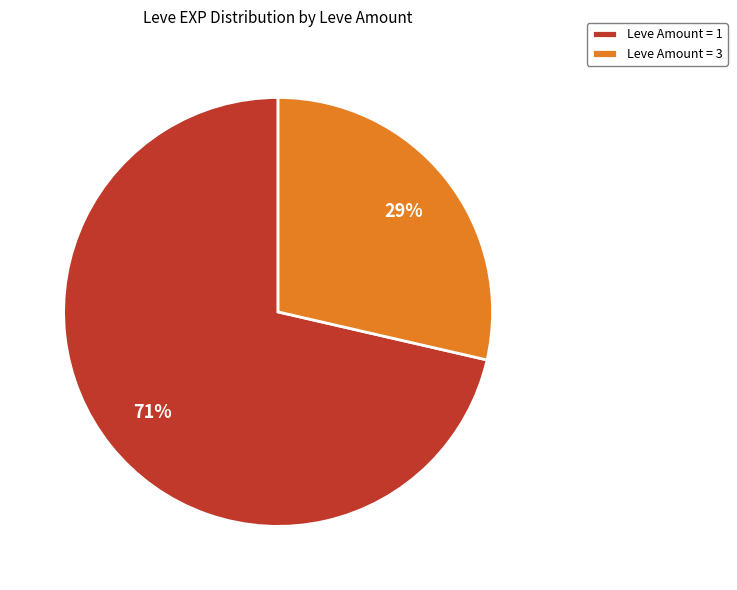

To the nearest percent, what is the average slice percentage?

50%